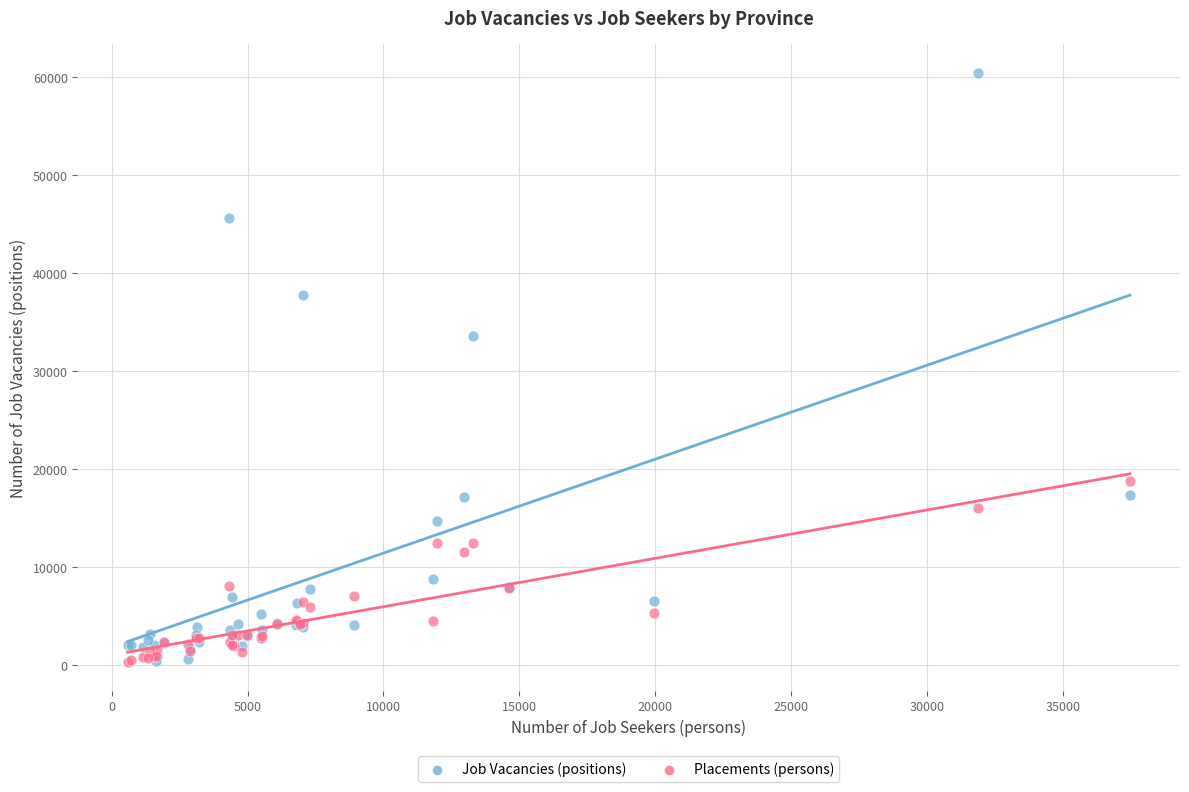

Across all series, what Y value is closest to 30381?

33581